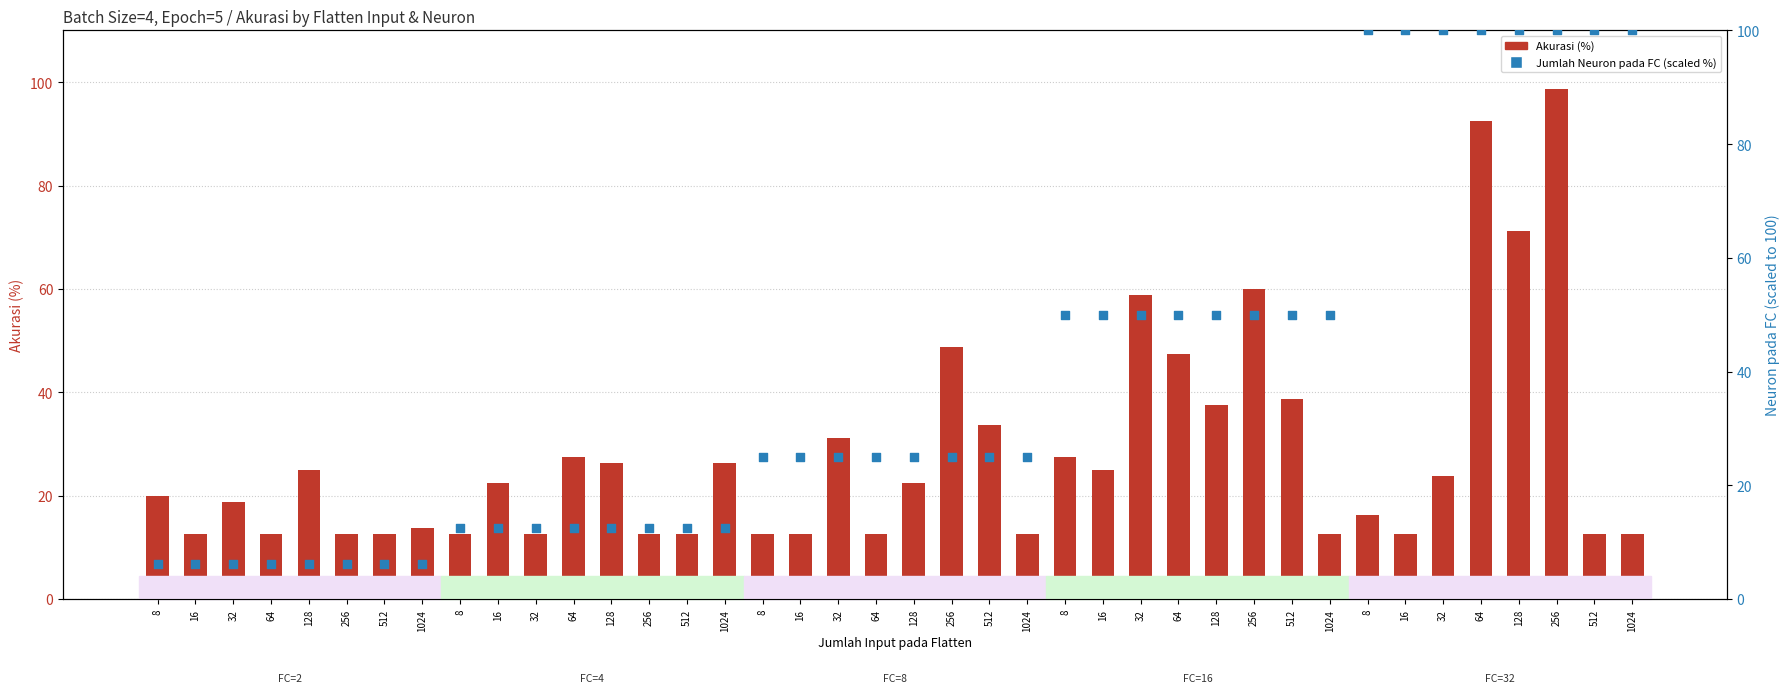

At which category is the sum across all series the highest?

256